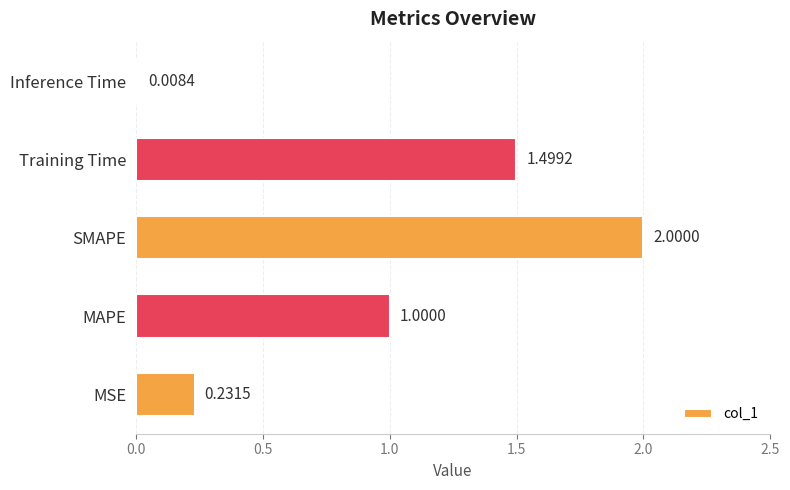

Which has a higher value, MAPE or Inference Time?

MAPE